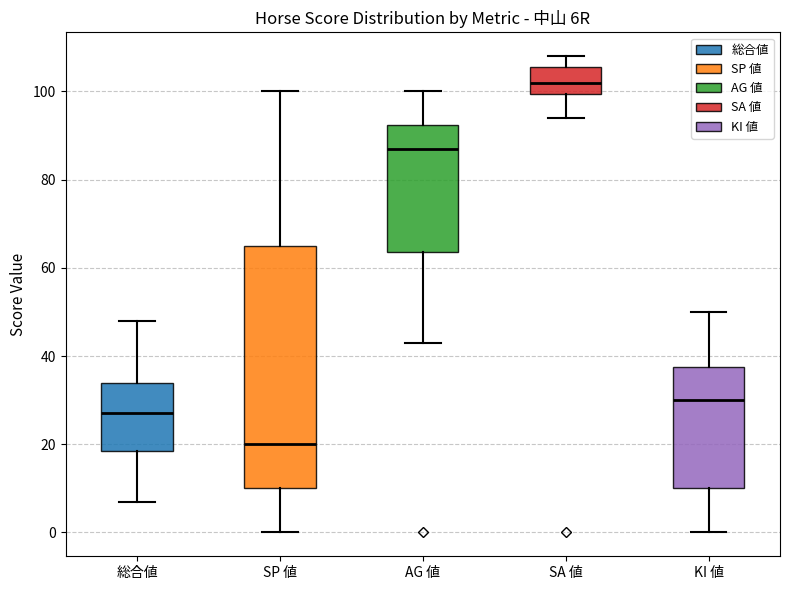

Which box has the lowest median line?

SP 値